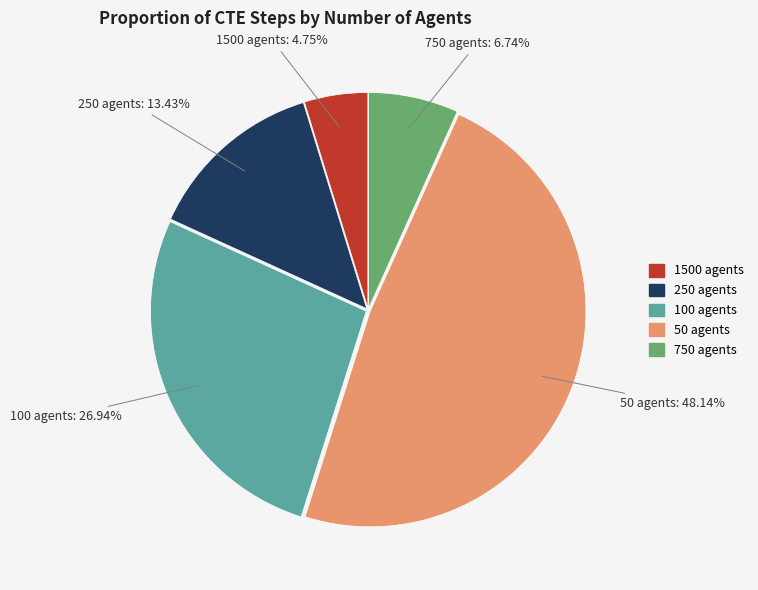

Is it true that 250 agents is 13% of the pie?

True